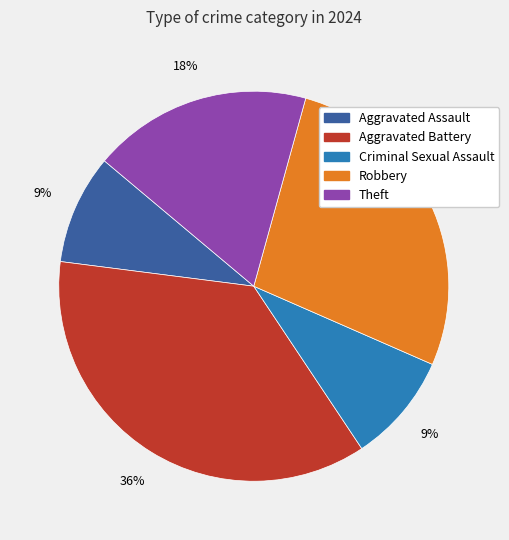

Does any single category account for the majority?

No